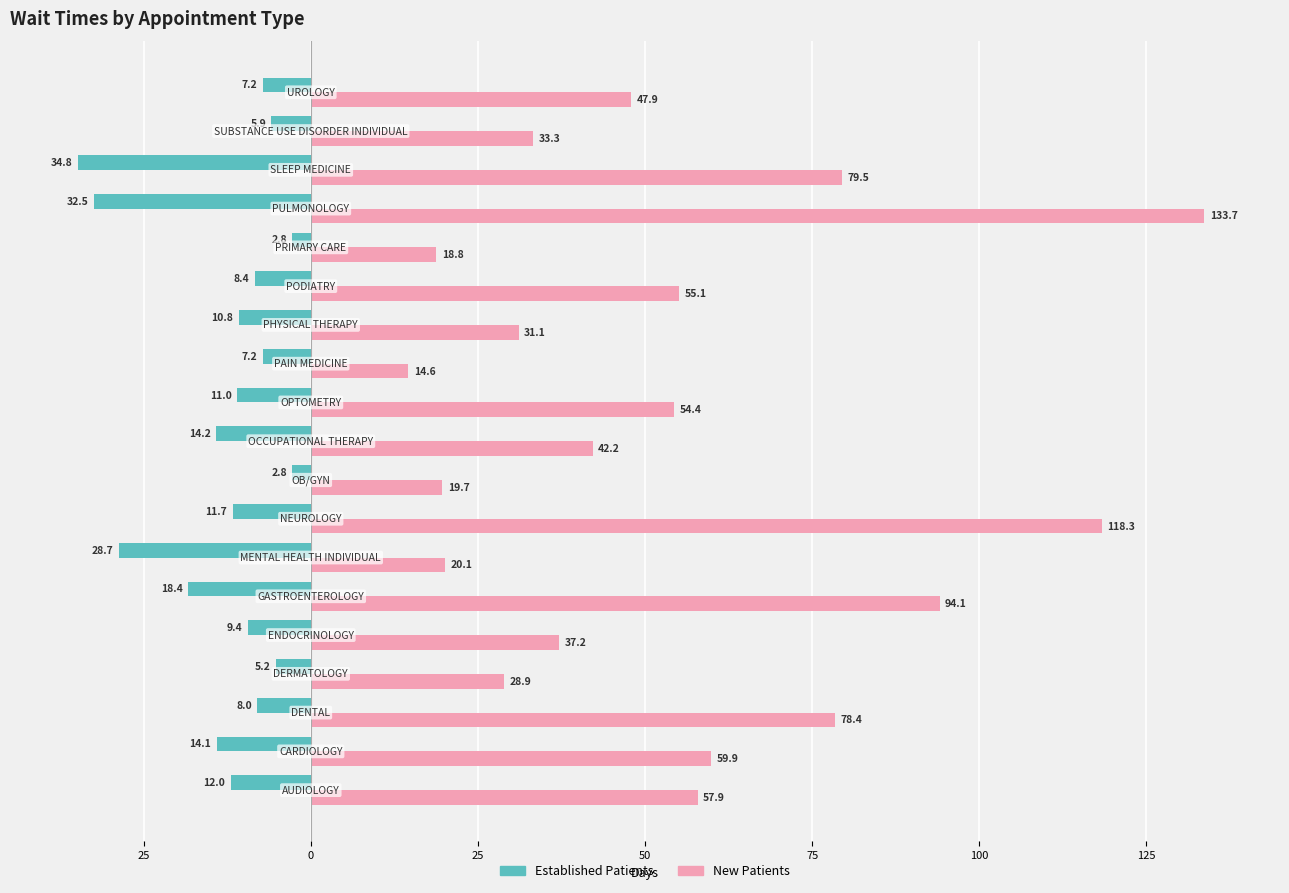

What are all the series names shown in the legend?

Established Patients, New Patients